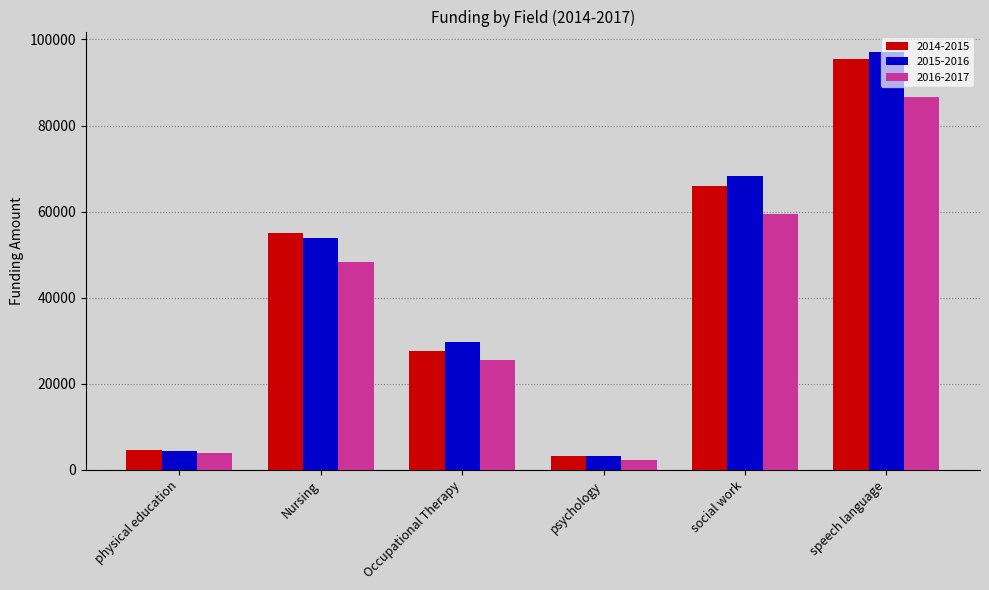

How many values in the 2016-2017 series are below 48411?

3